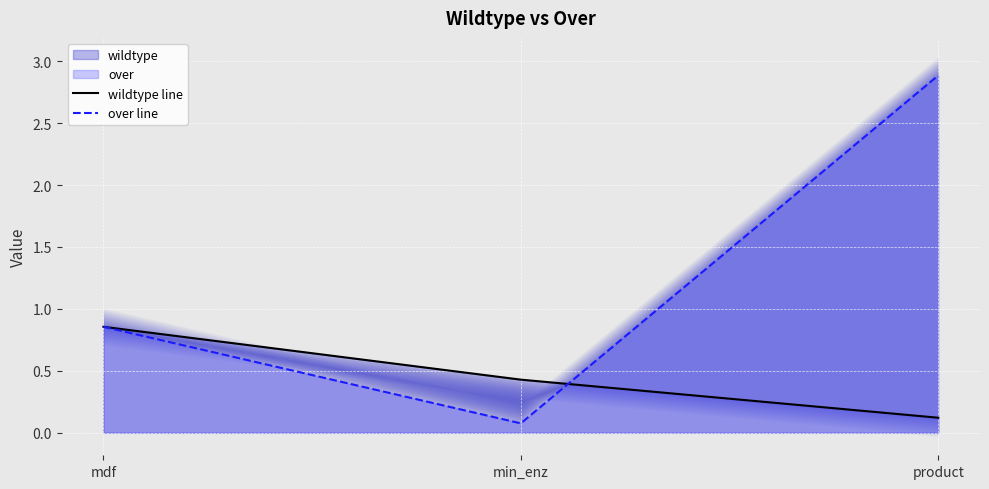

What is the total value across all series at product?

3.0